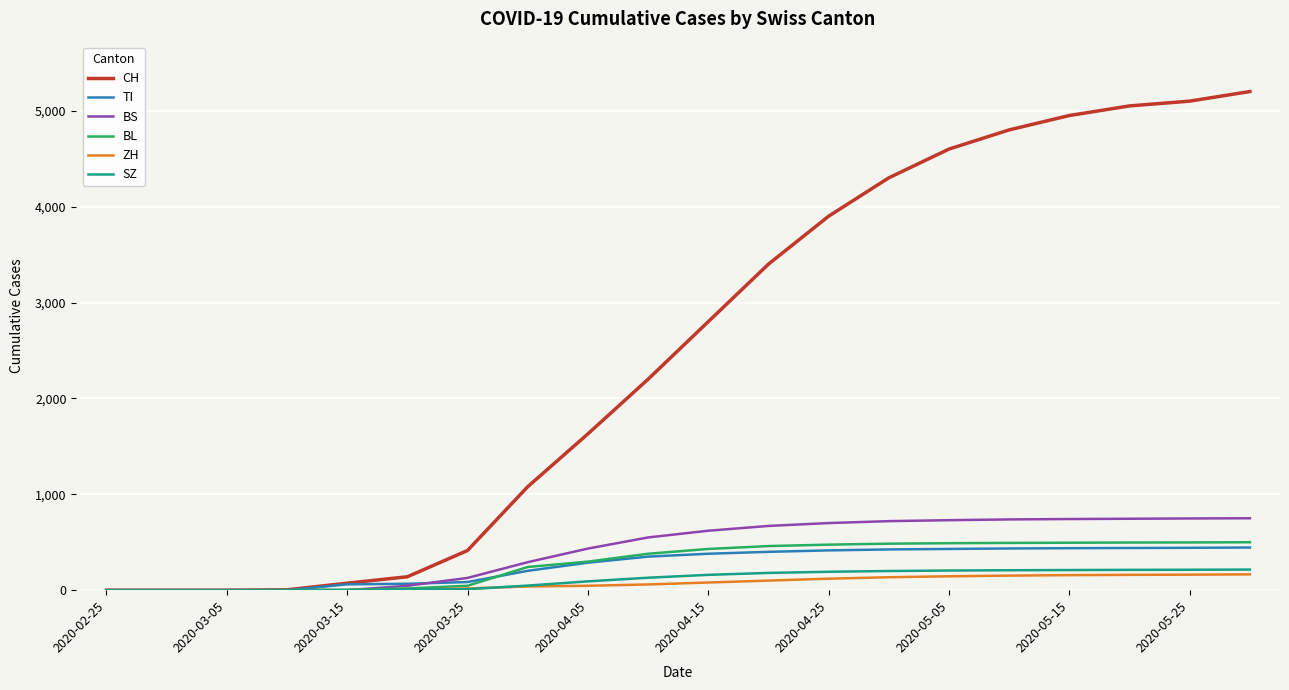

Count the number of categories in the chart.

20